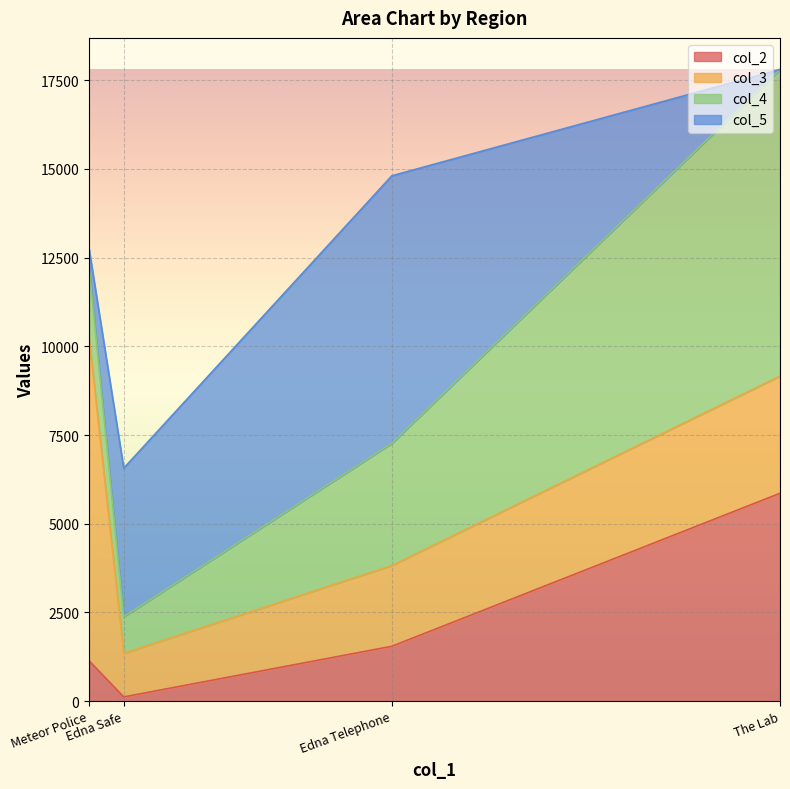

Reading right to left, what are all the values shown in this chart?

col_2: Meteor Police=1139	Edna Safe=120	Edna Telephone=1547	The Lab=5858
col_3: Meteor Police=9111	Edna Safe=1230	Edna Telephone=2275	The Lab=3301
col_4: Meteor Police=1977	Edna Safe=1029	Edna Telephone=3444	The Lab=8640
col_5: Meteor Police=525	Edna Safe=4186	Edna Telephone=7537	The Lab=0